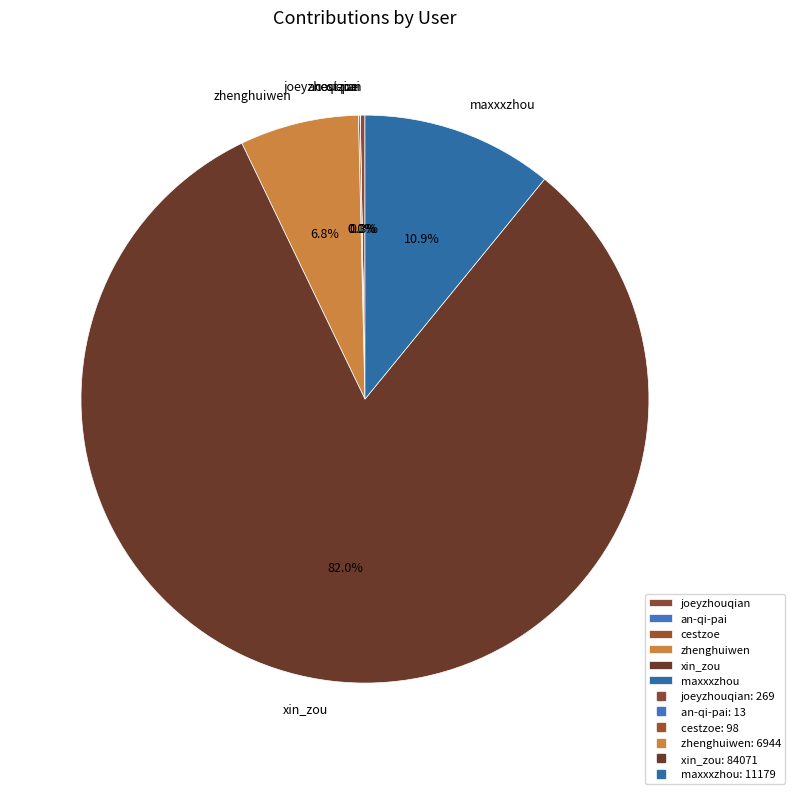

Which category has the biggest portion of the pie?

xin_zou